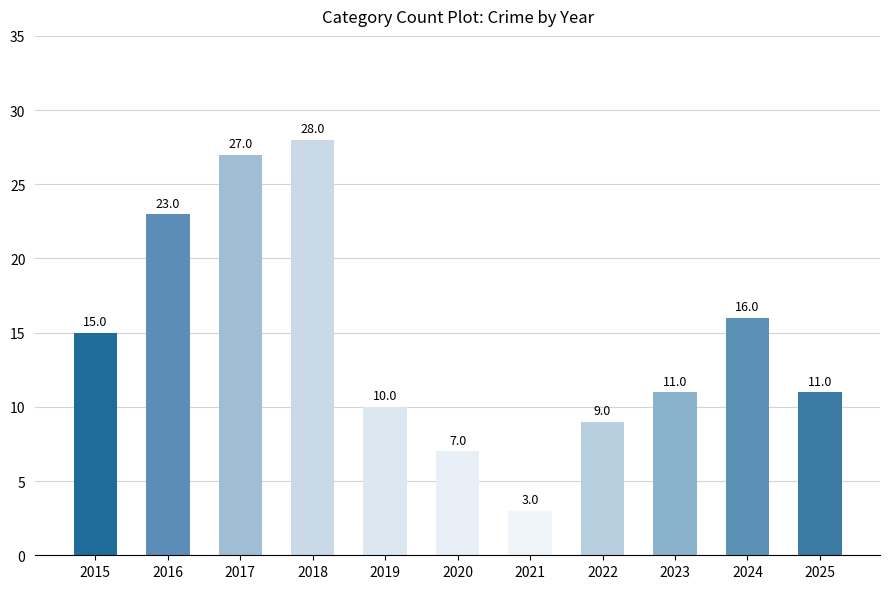

What is the change in value from 2015 to 2017?

+12